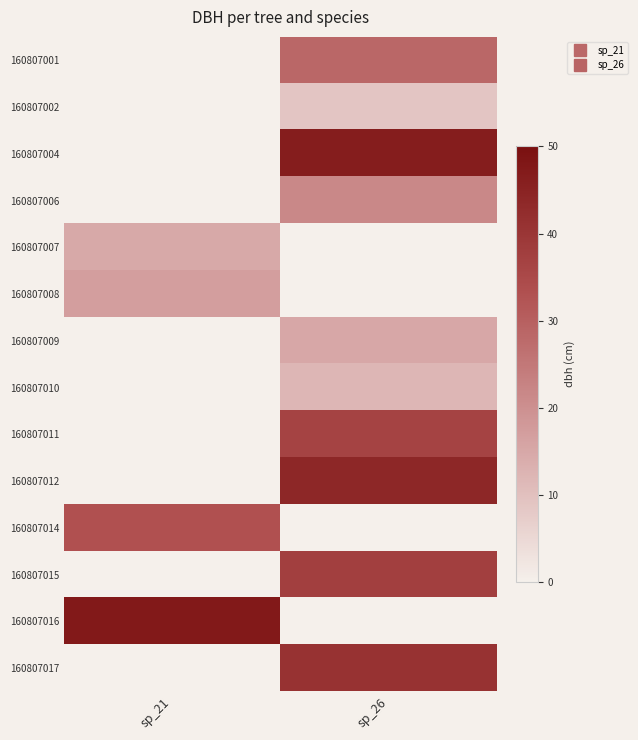

What is the difference between the highest and lowest values at sp_26?

37.5